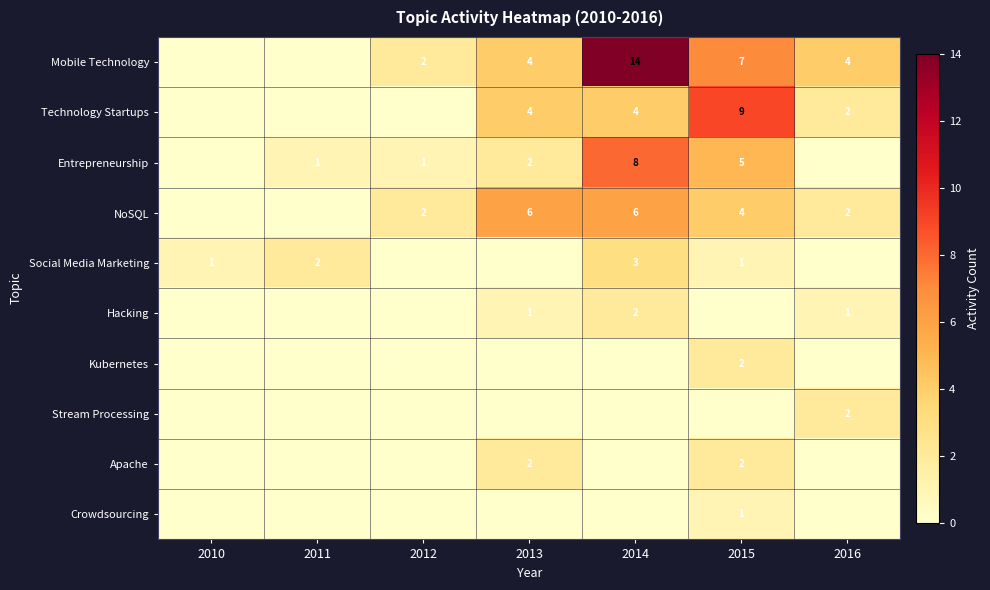

Is it true that Mobile Technology equals 4 at 2016?

True